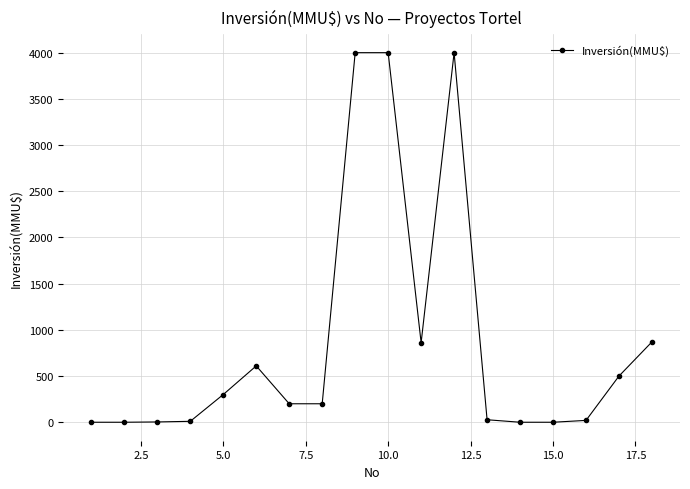

What is the value of the 17th point from the left?

500.0